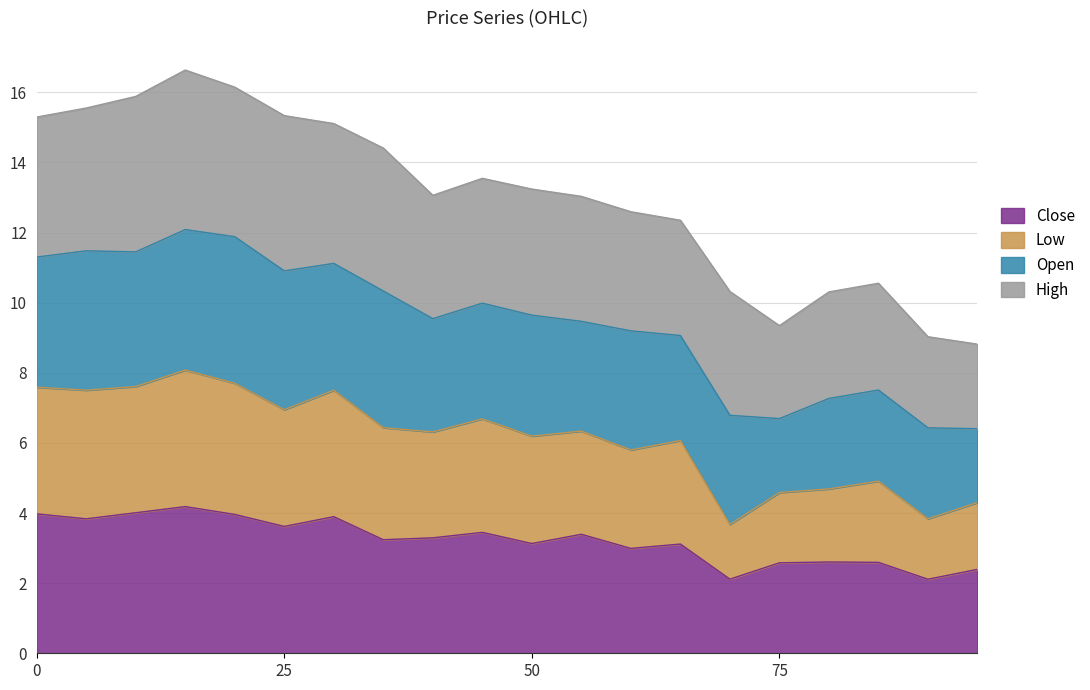

Which label corresponds to the smallest value in the chart?

90